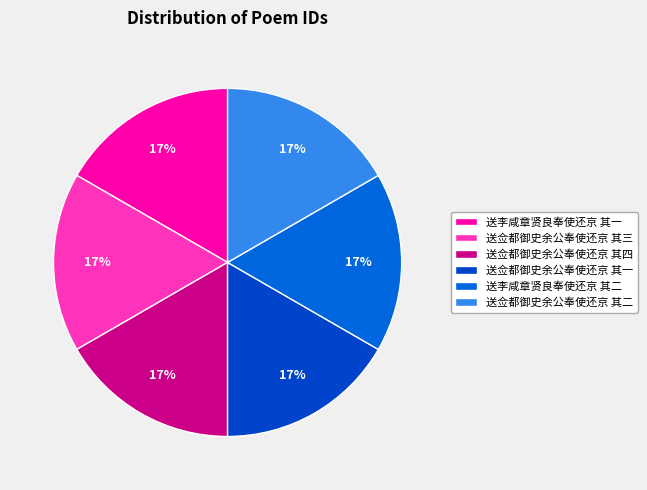

To the nearest percent, what percentage of the pie is 送佥都御史余公奉使还京 其三?

17%